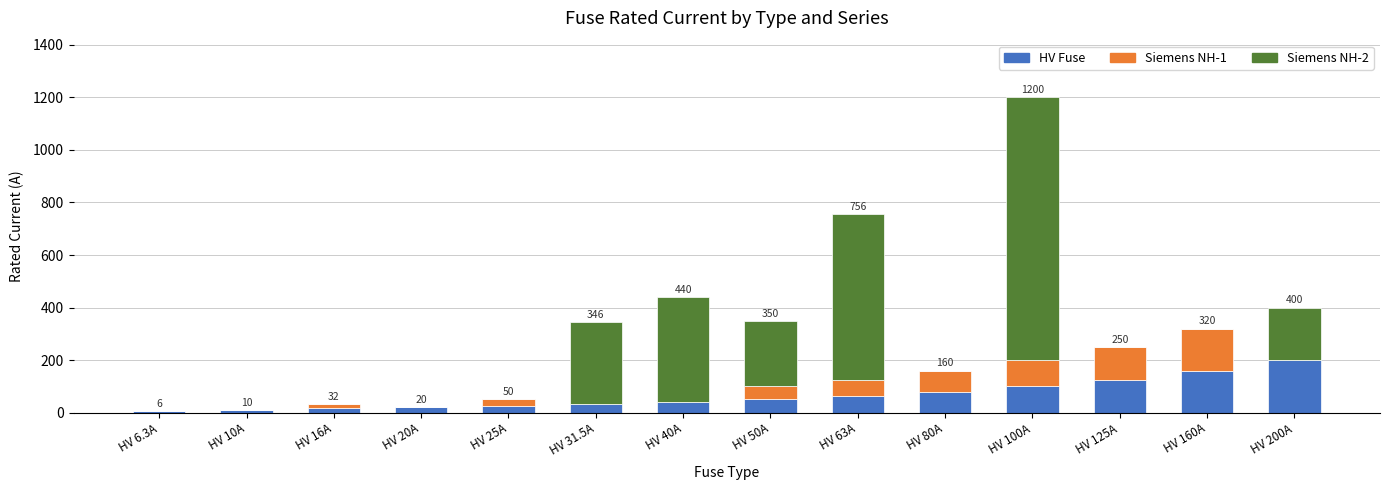

What is the sum of all HV Fuse values?

926.8